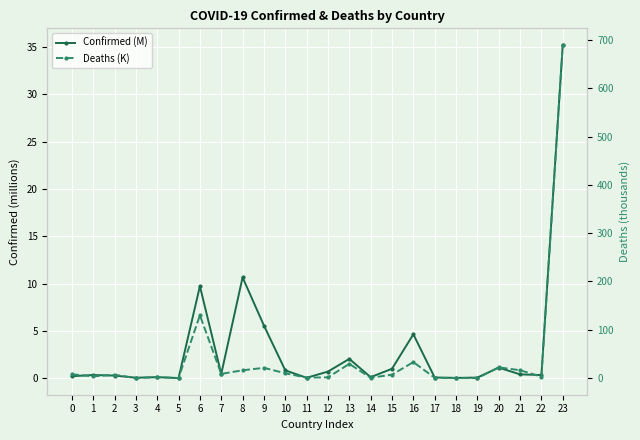

Which series ends up on top after the final intersection of Confirmed (M) and Deaths (K)?

Deaths (K)